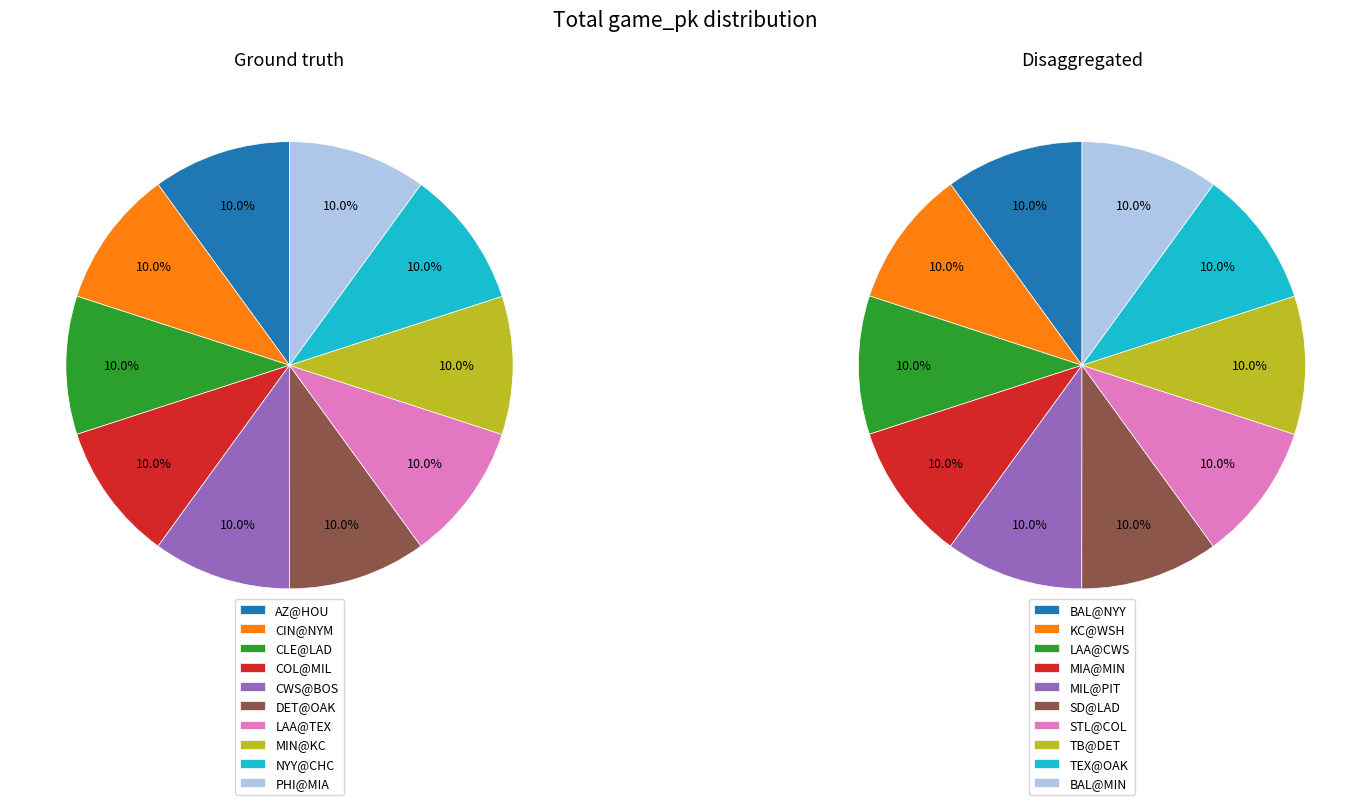

To the nearest percent, what percentage of the pie is CWS@BOS?

10%